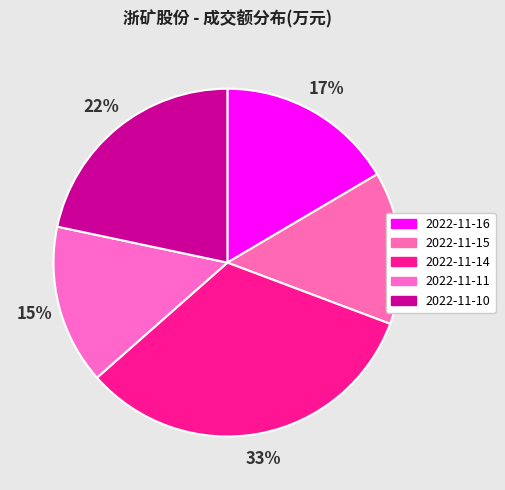

To the nearest percent, what is the combined percentage of 2022-11-16 and 2022-11-11?

31%